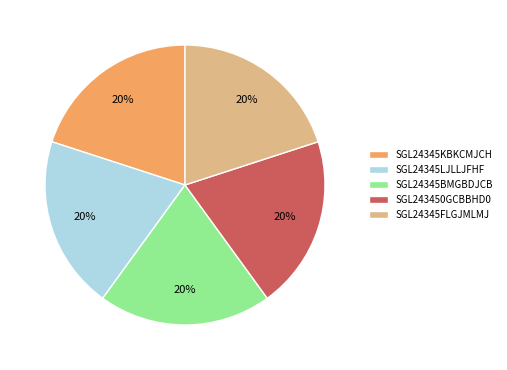

What is the ratio of the value at SGL24345BMGBDJCB to the value at SGL24345KBKCMJCH?

1.0